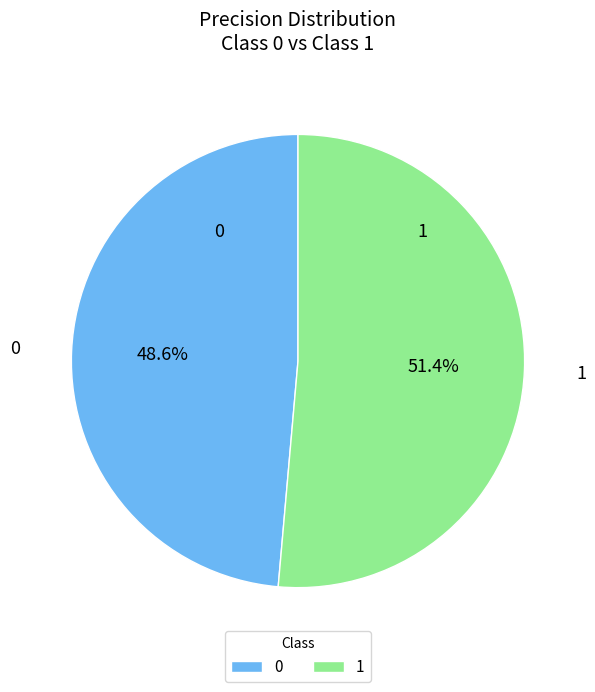

True or false: 0 accounts for 35% of the total.

False